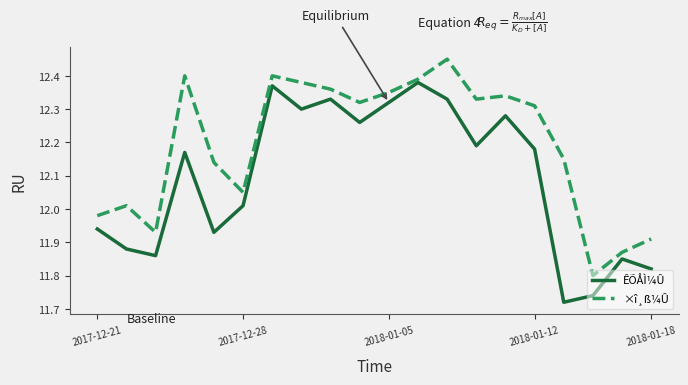

How many interior local peaks does the ÊÕÅÌ¼Û series have?

6